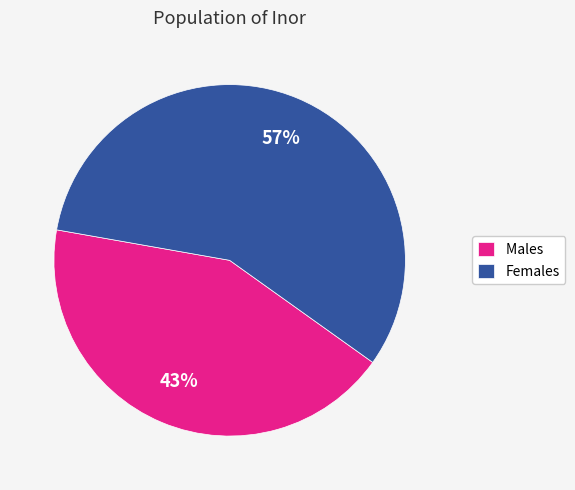

What is the ratio of the value at Males to the value at Females?

0.8